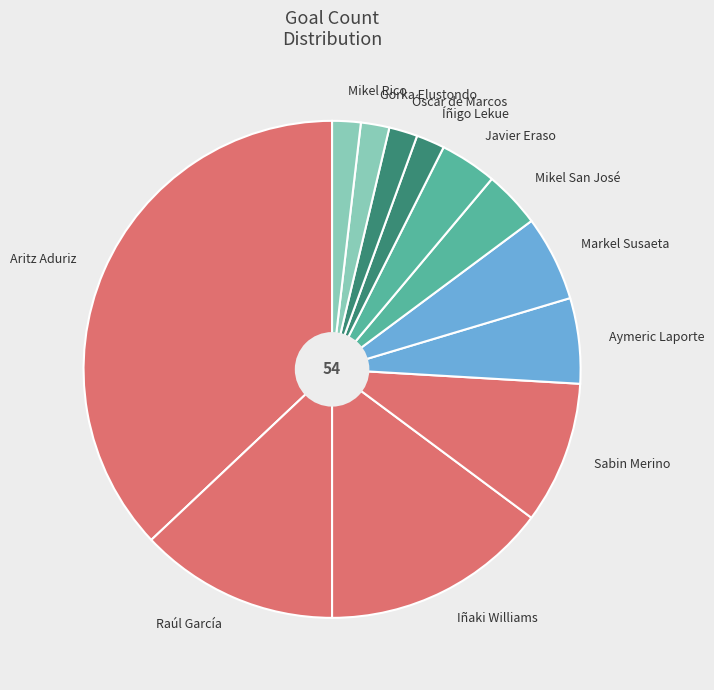

Which slice is the largest?

Aritz Aduriz